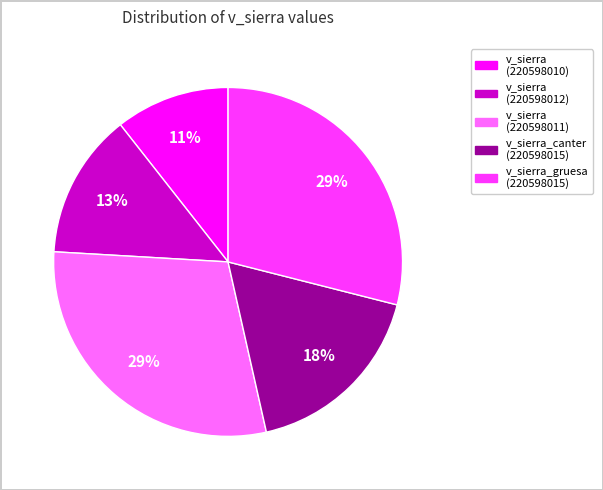

Is there any slice that represents more than half of the pie?

No